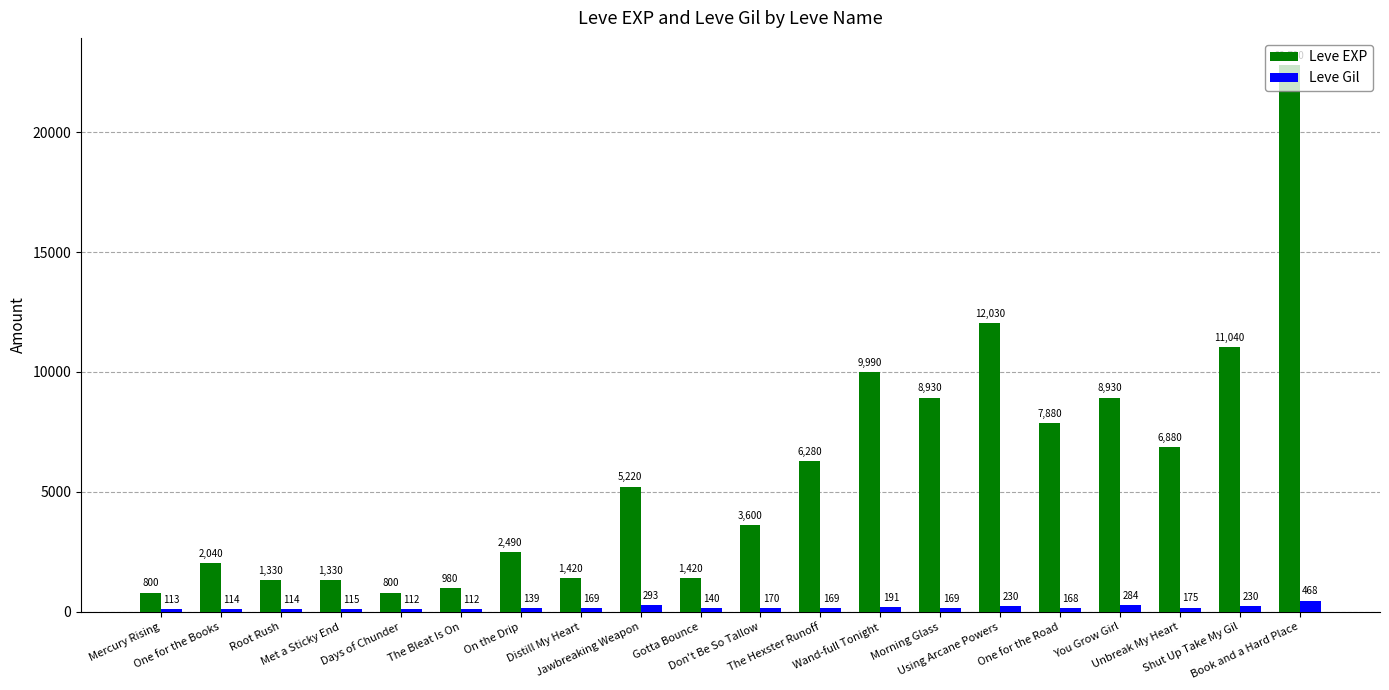

What is the maximum value shown in the chart?

22790